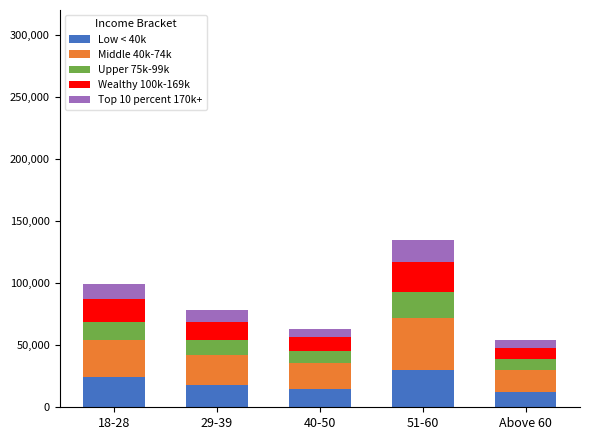

What is the average value of the Low < 40k series?

19800